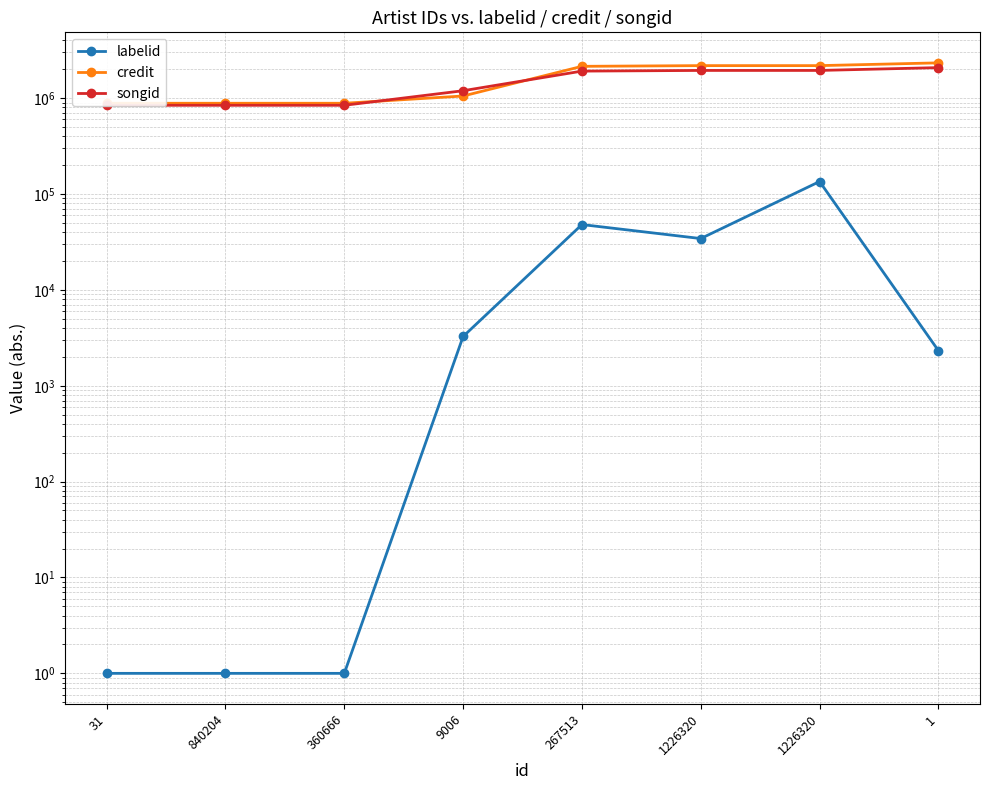

How many data points does each series have?

8